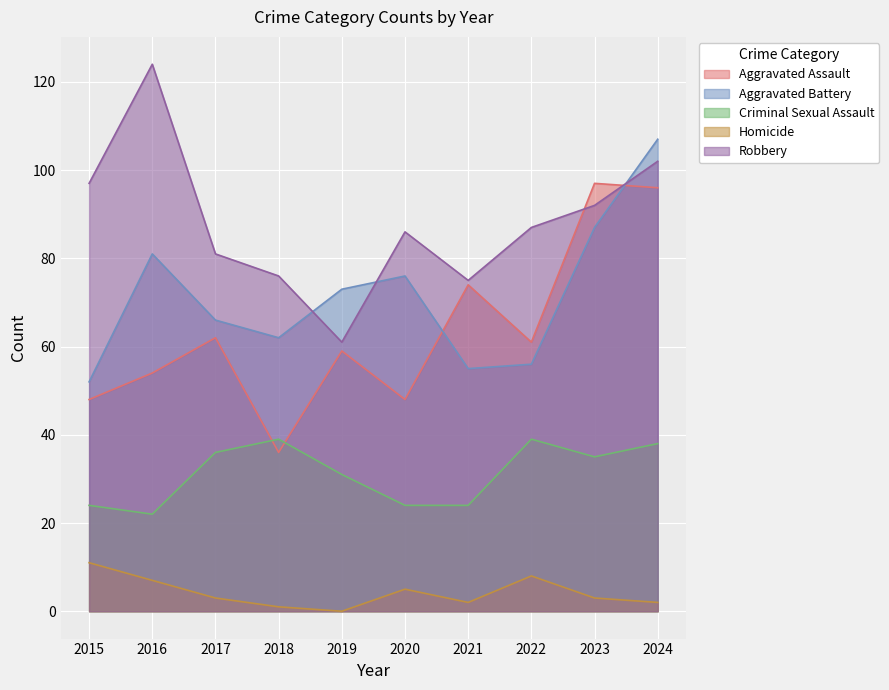

The value of Aggravated Assault at 2023 is 167. True or false?

False